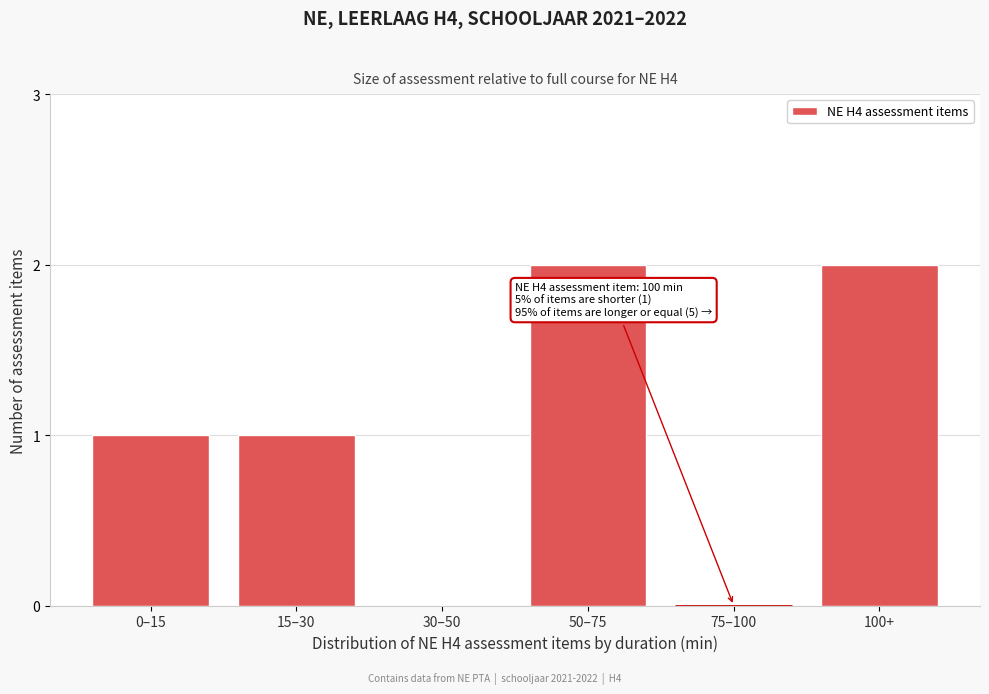

Reading left to right, what are all the values shown in this chart?

0–15=1	15–30=1	30–50=0	50–75=2	75–100=0	100+=2